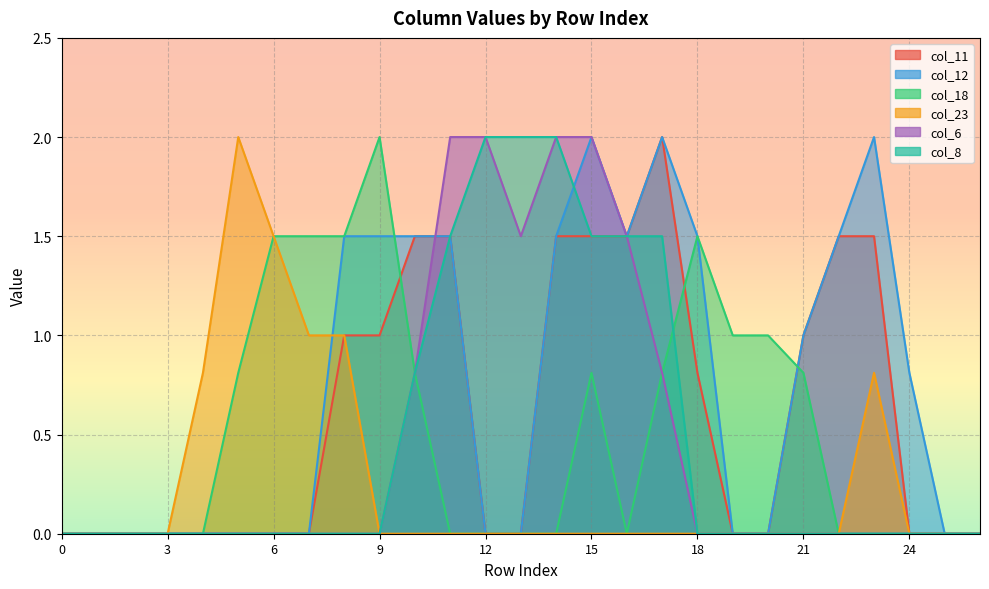

True or false: col_11 and col_23 intersect in this chart.

False